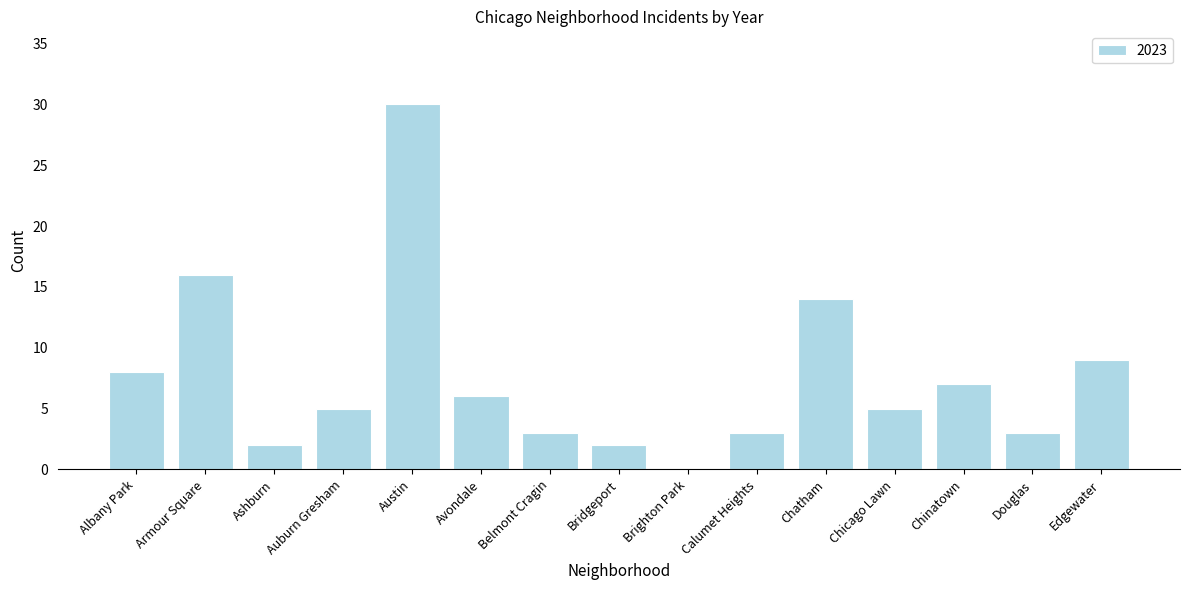

What is the sum of all values?

113